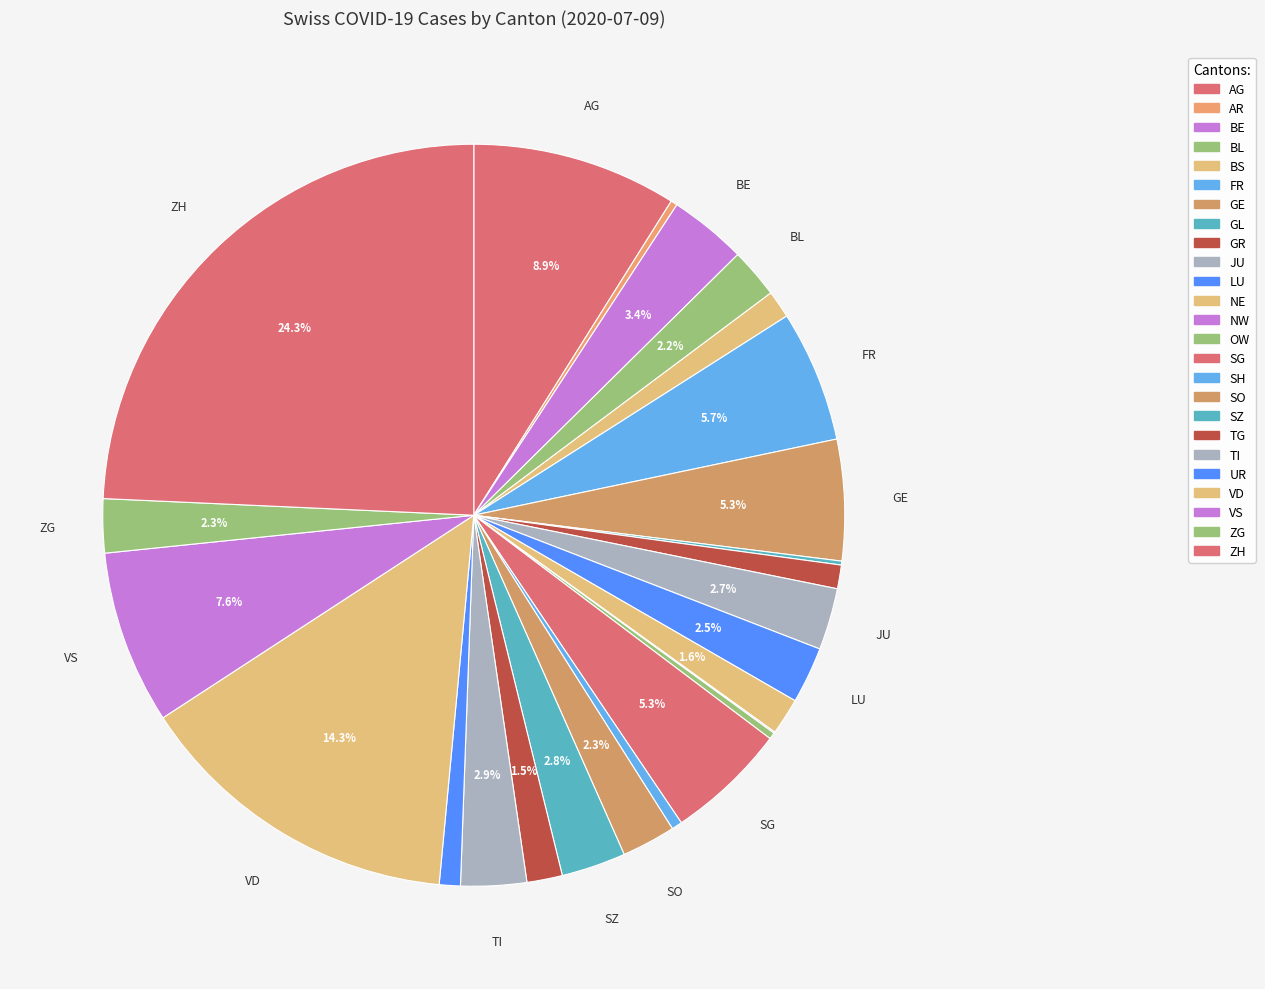

Combined, do ZH and OW account for over 50%?

No